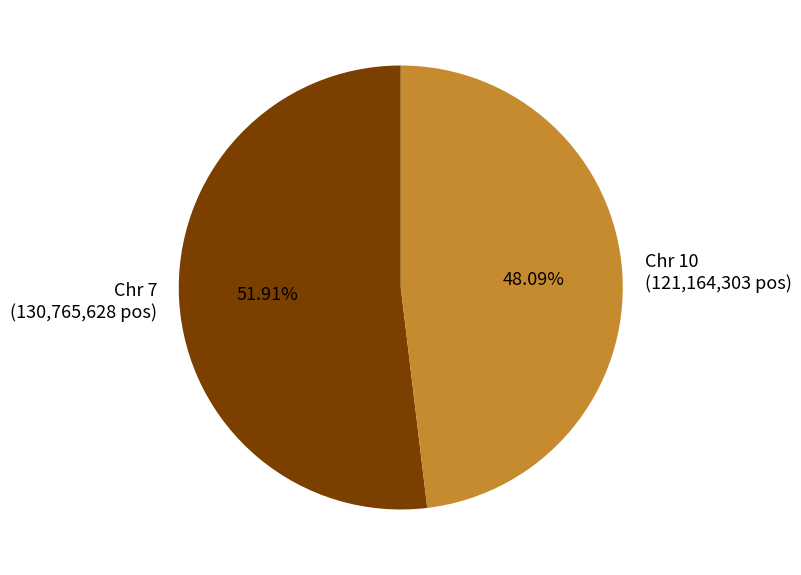

Does any single category account for the majority?

Yes